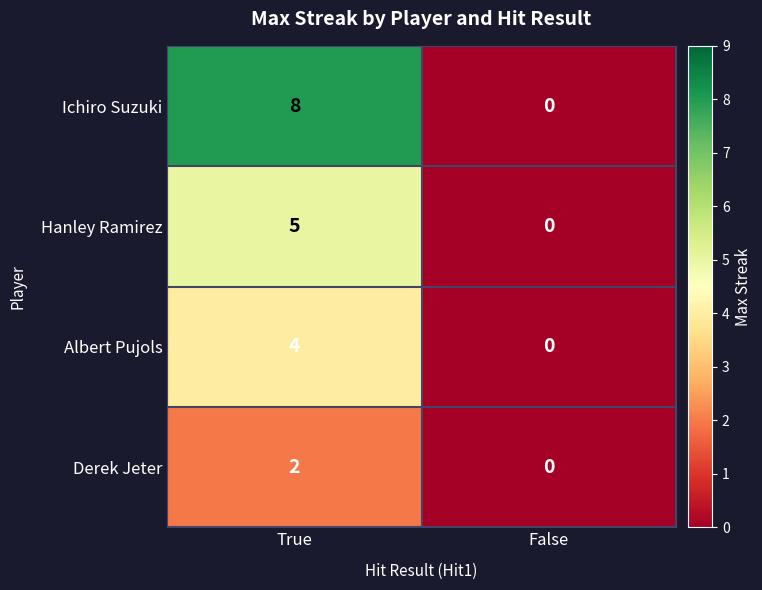

Count the number of categories in the chart.

2